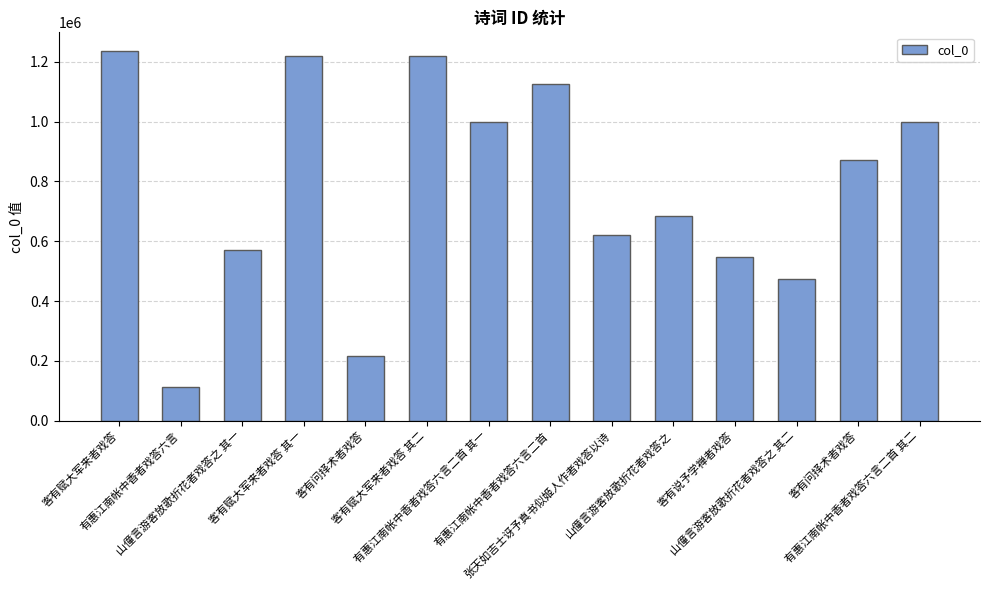

What is the label of the 2nd bar from the right?

客有问择术者戏答